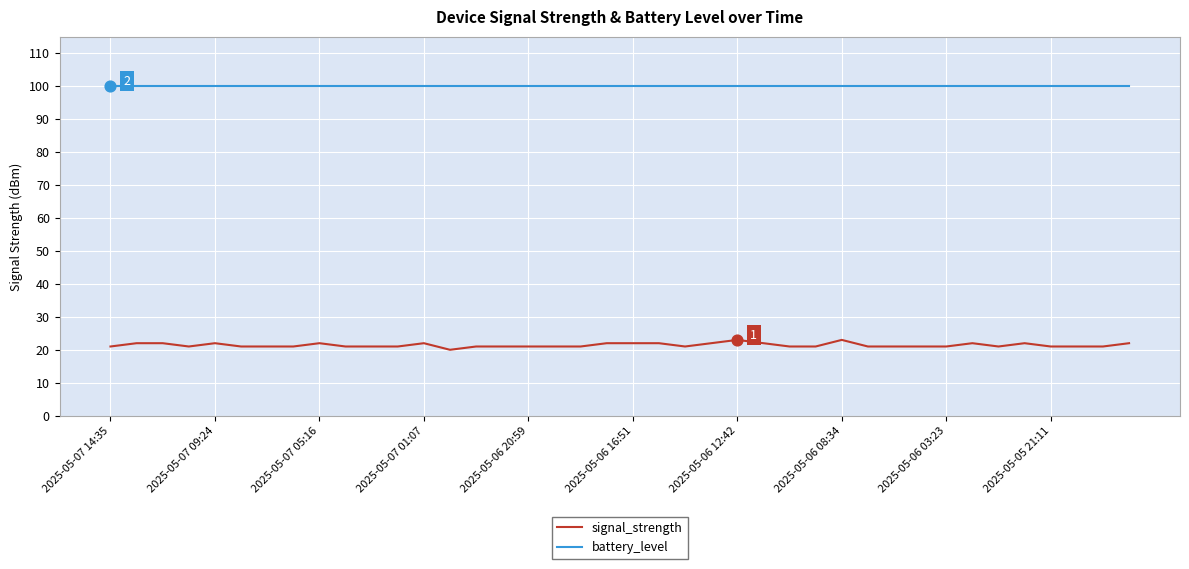

At how many categories does at least one series exceed 69?

40